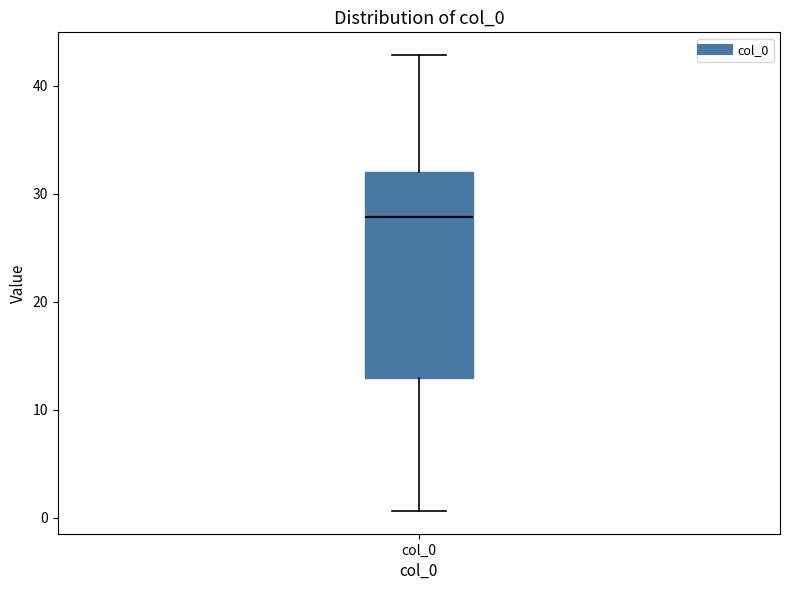

Transcribe this box plot: give where the median line is, the range the box spans, and where the two whiskers end, as read against the y-axis. The values are not printed on the chart, so give them approximately, as read against the axis.

median 28, box 13 to 32, whiskers 1 to 43